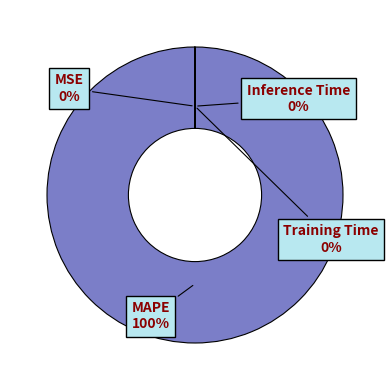

Is it true that MAPE is 100% of the pie?

True